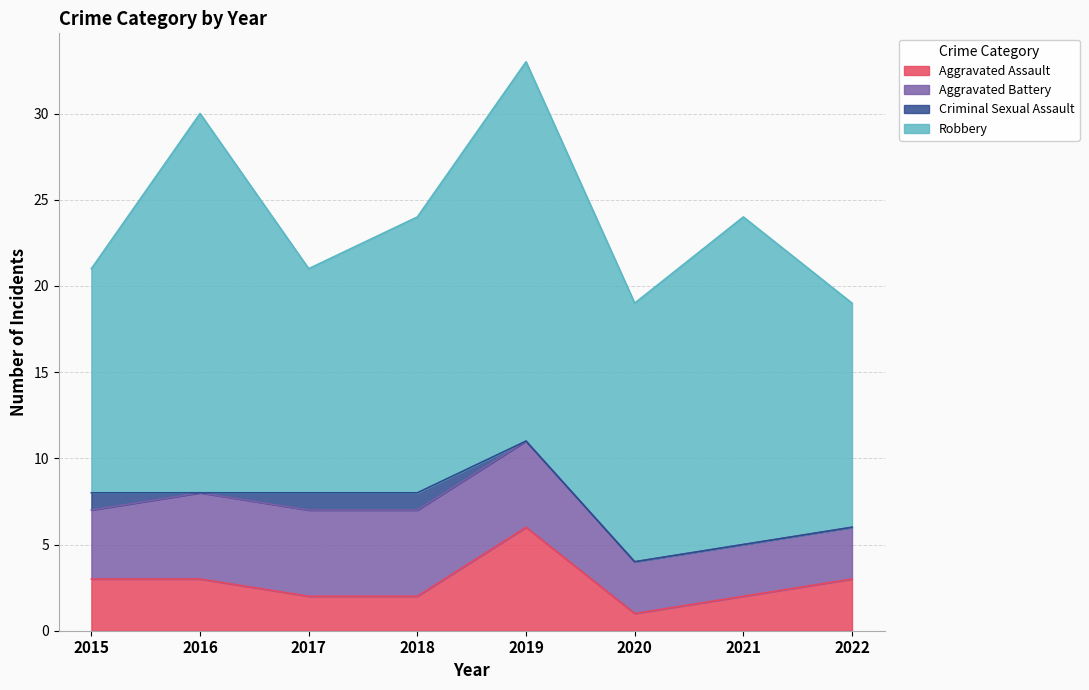

What is the value of the Aggravated Battery point at the 3rd from the left?

5